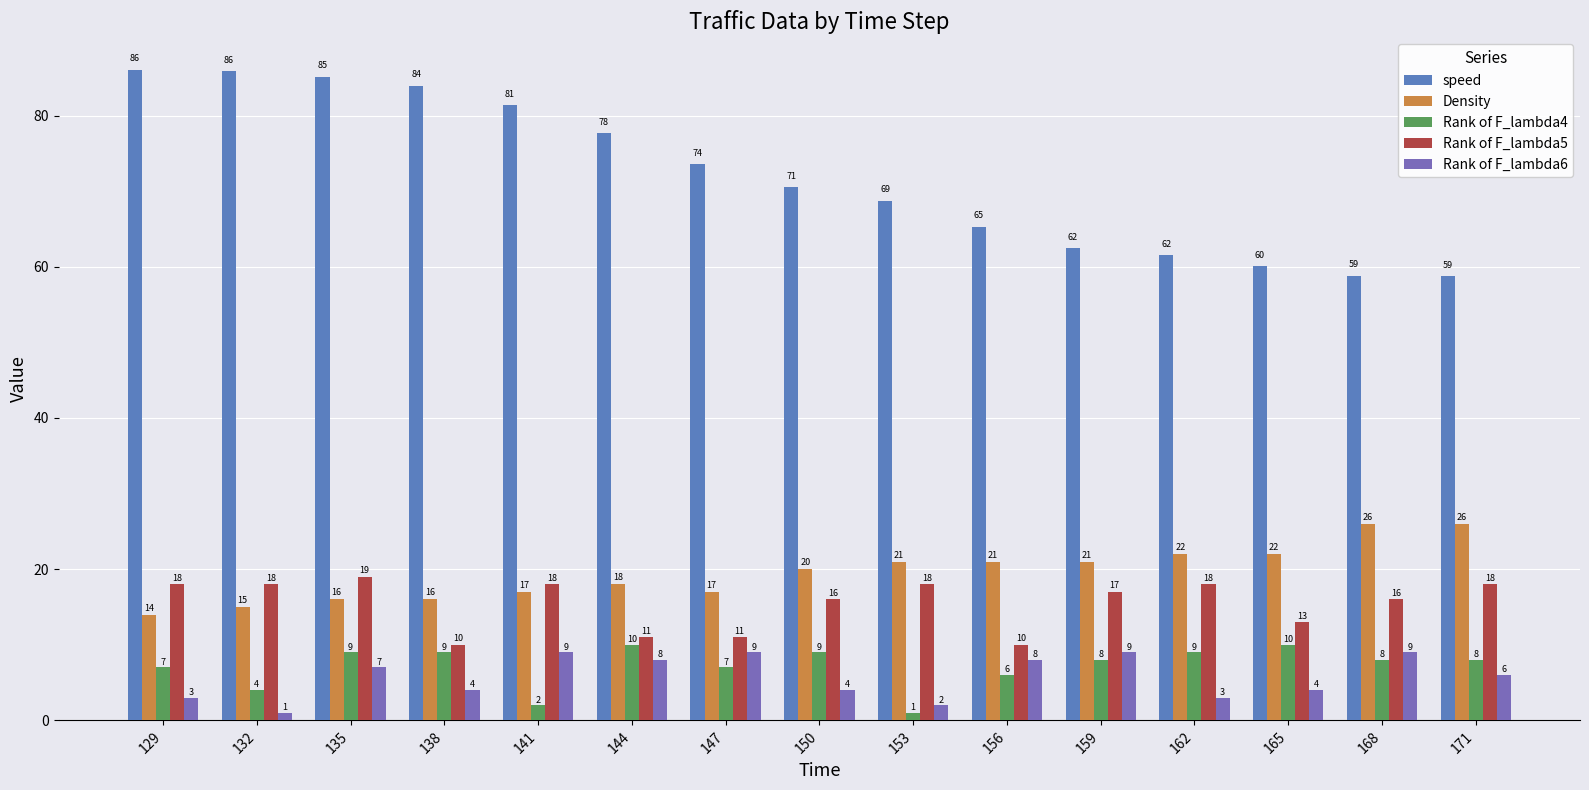

At which label does Rank of F_lambda5 first exceed 17?

129